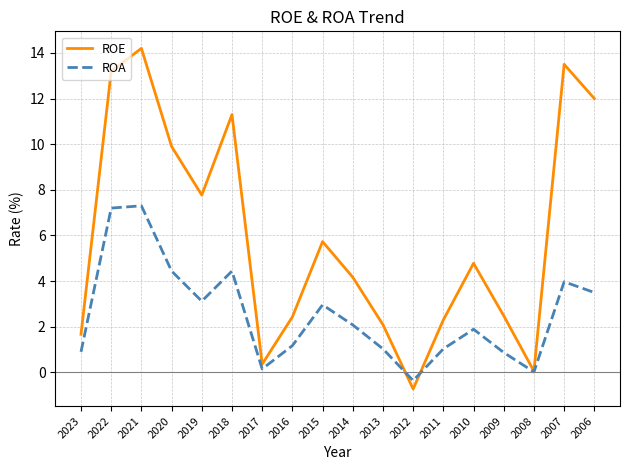

In ROA, how many points are lower than both neighbors (excluding endpoints)?

4